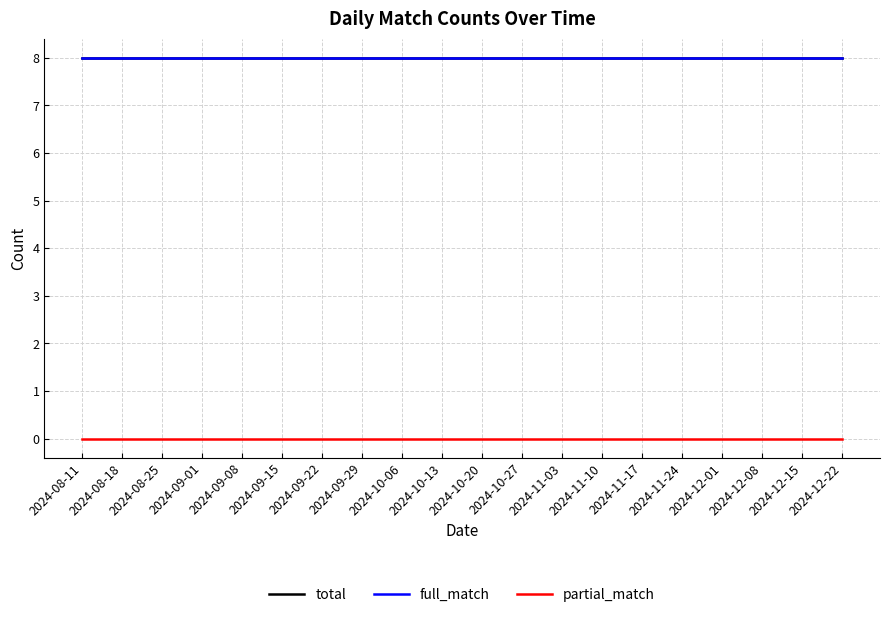

At which category is the sum across all series the highest?

2024-08-11